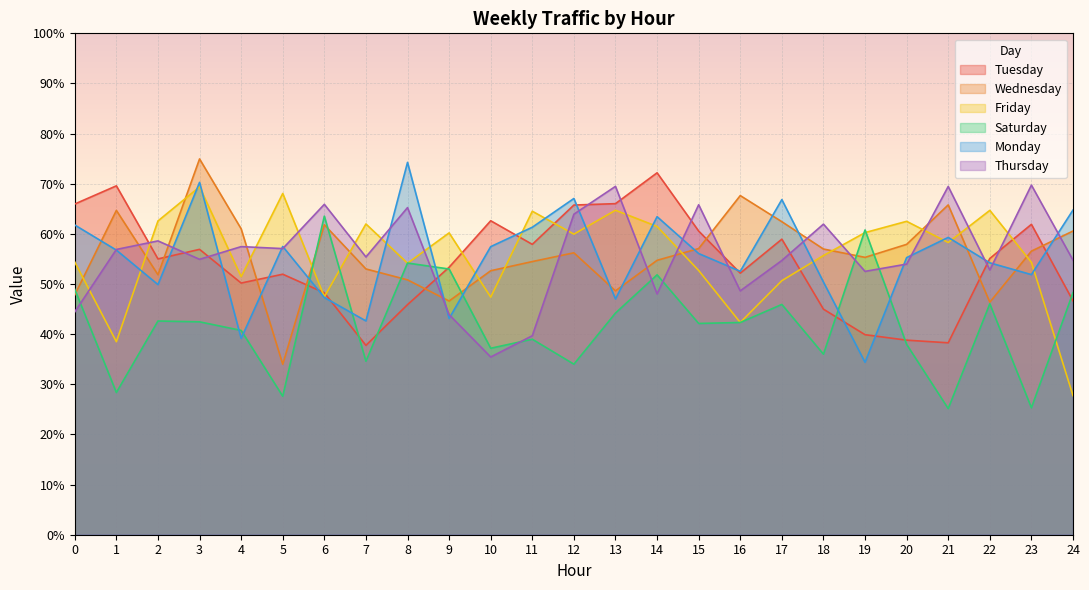

What is the value of the Monday point at the 21st from the left?

55.3